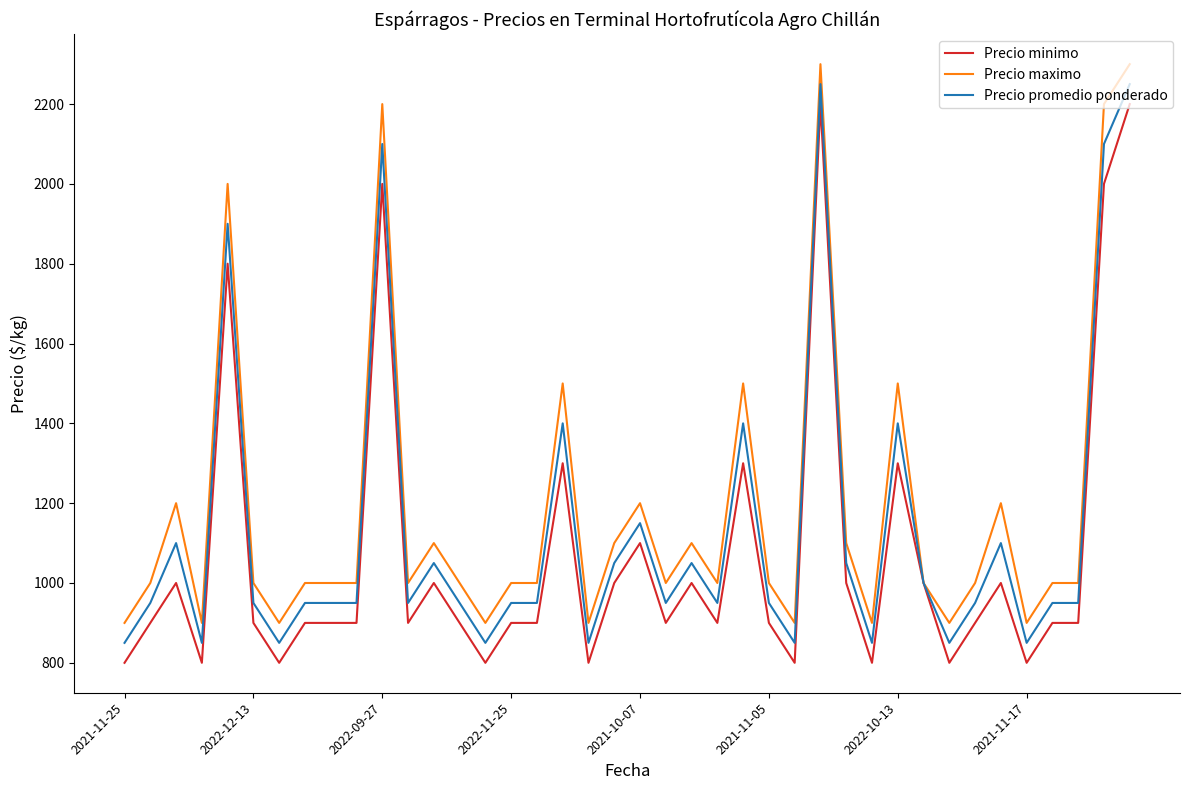

Is this an area chart (filled region under the line)?

No